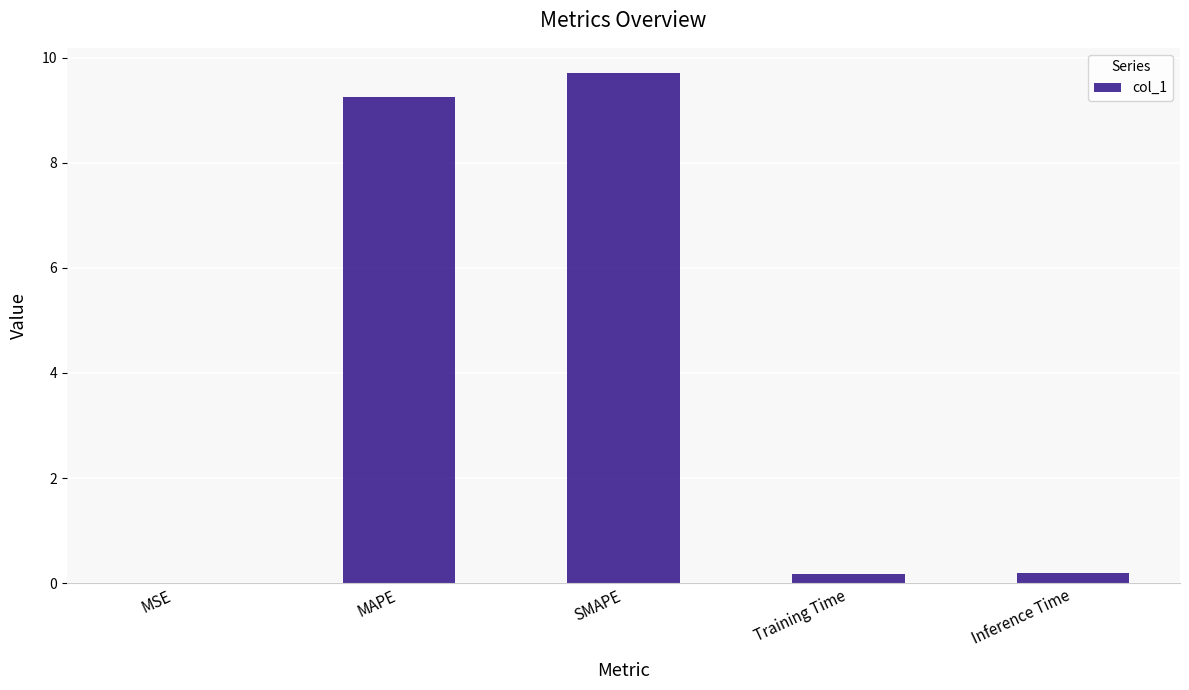

What is the sum of the values at SMAPE and MAPE?

19.0